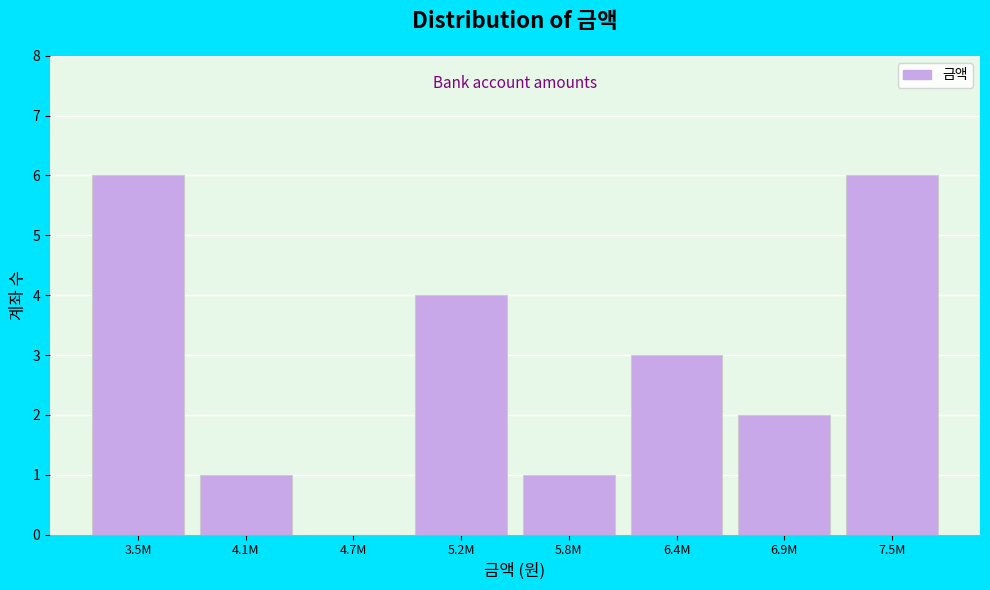

Reading left to right, list all the values displayed in this chart.

3.5M=6	4.1M=1	4.7M=0	5.2M=4	5.8M=1	6.4M=3	6.9M=2	7.5M=6